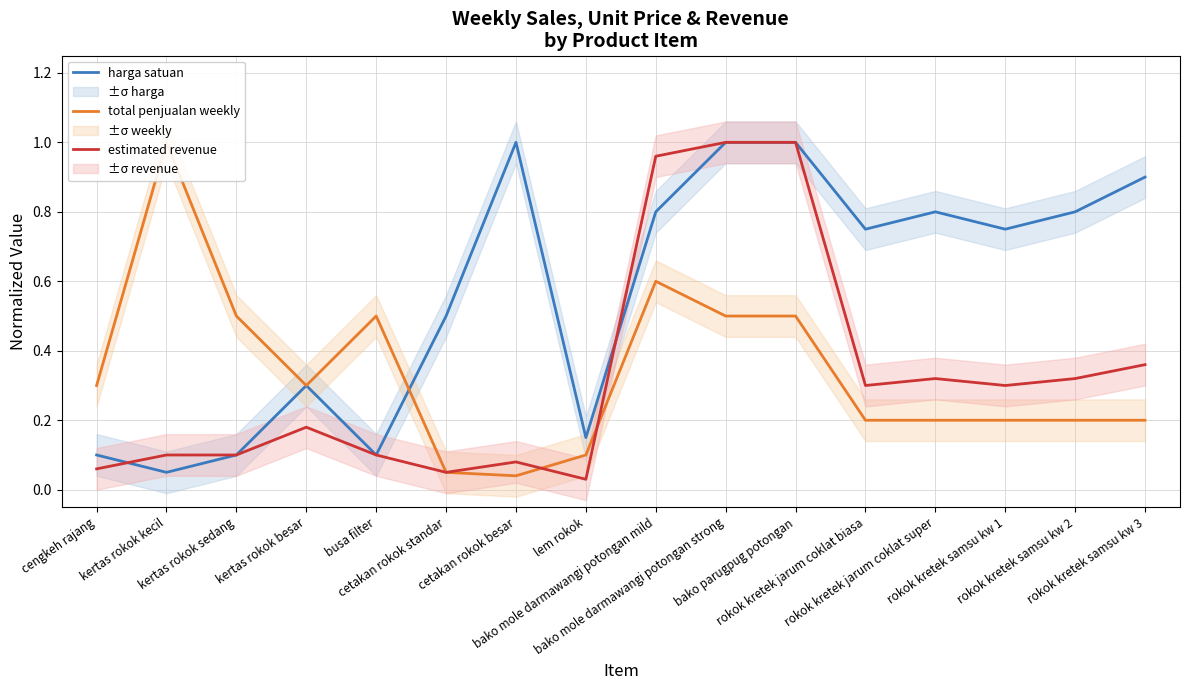

The value of estimated revenue at bako parugpug potongan is 1.8. True or false?

False